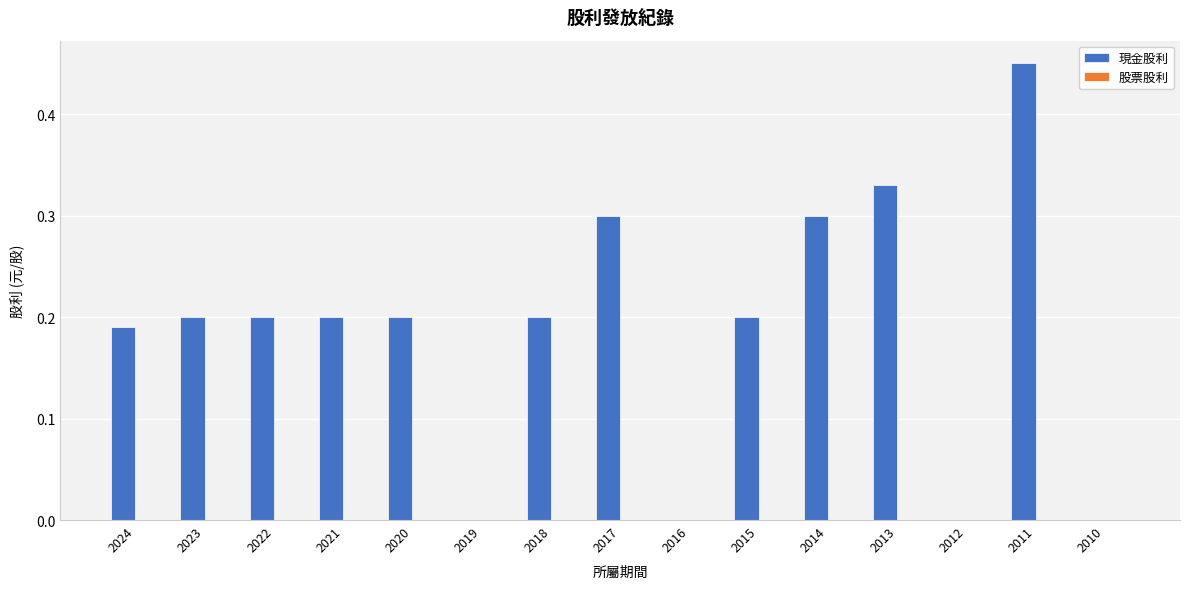

What is the sum of the values at 2022 and 2018?

0.4